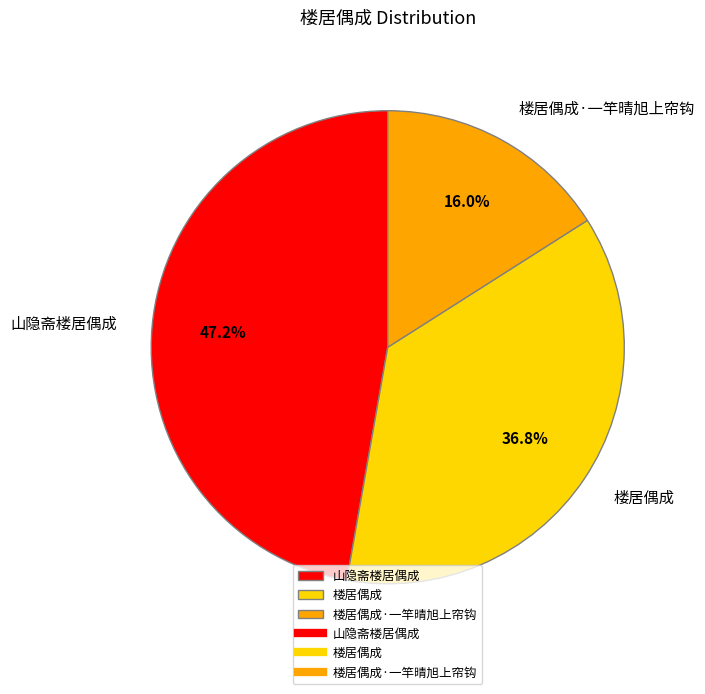

Does 楼居偶成 account for over 50% of the chart?

No